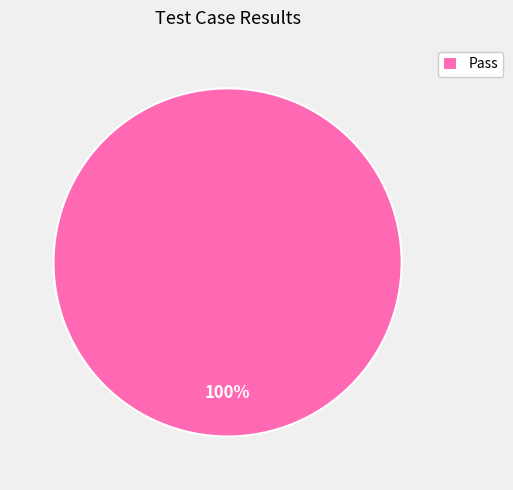

True or false: Pass accounts for 100% of the total.

True